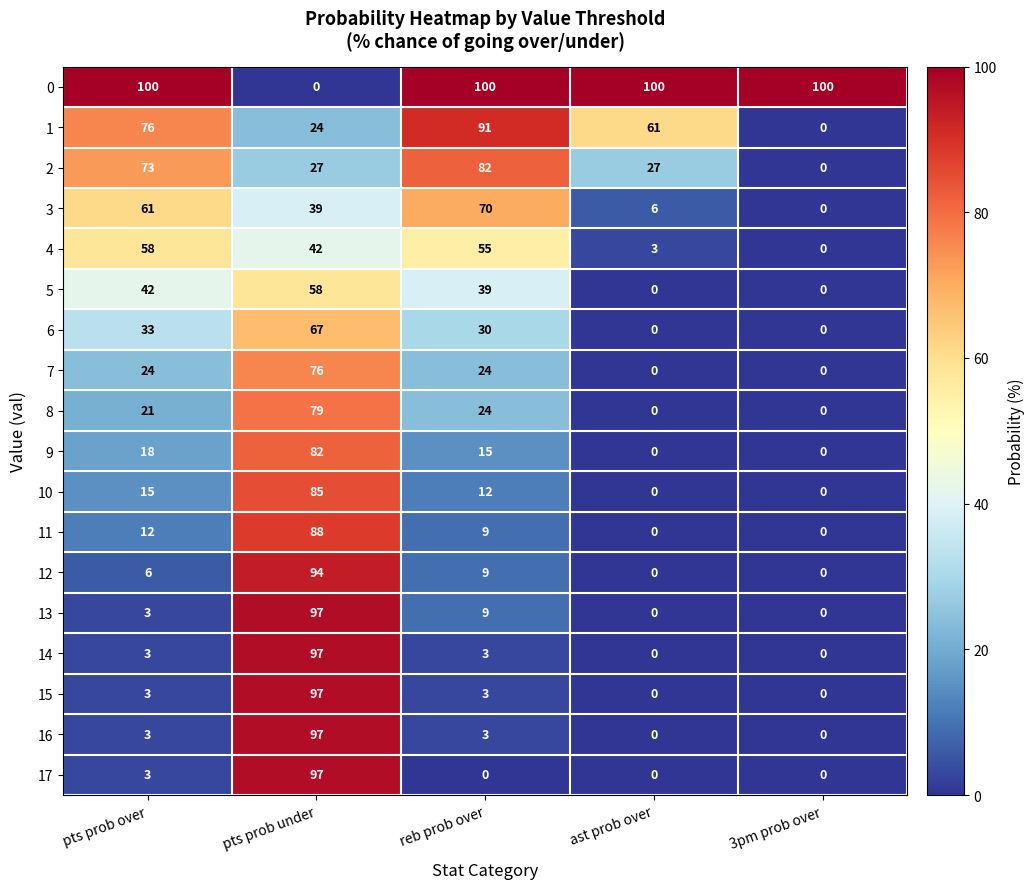

Count the number of data series in this chart.

18